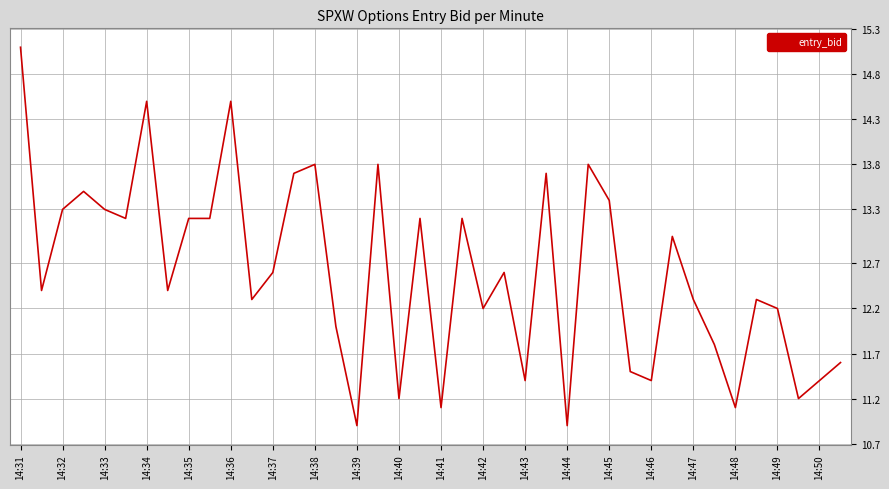

True or false: there are more than 1 points higher than both neighbors.

True